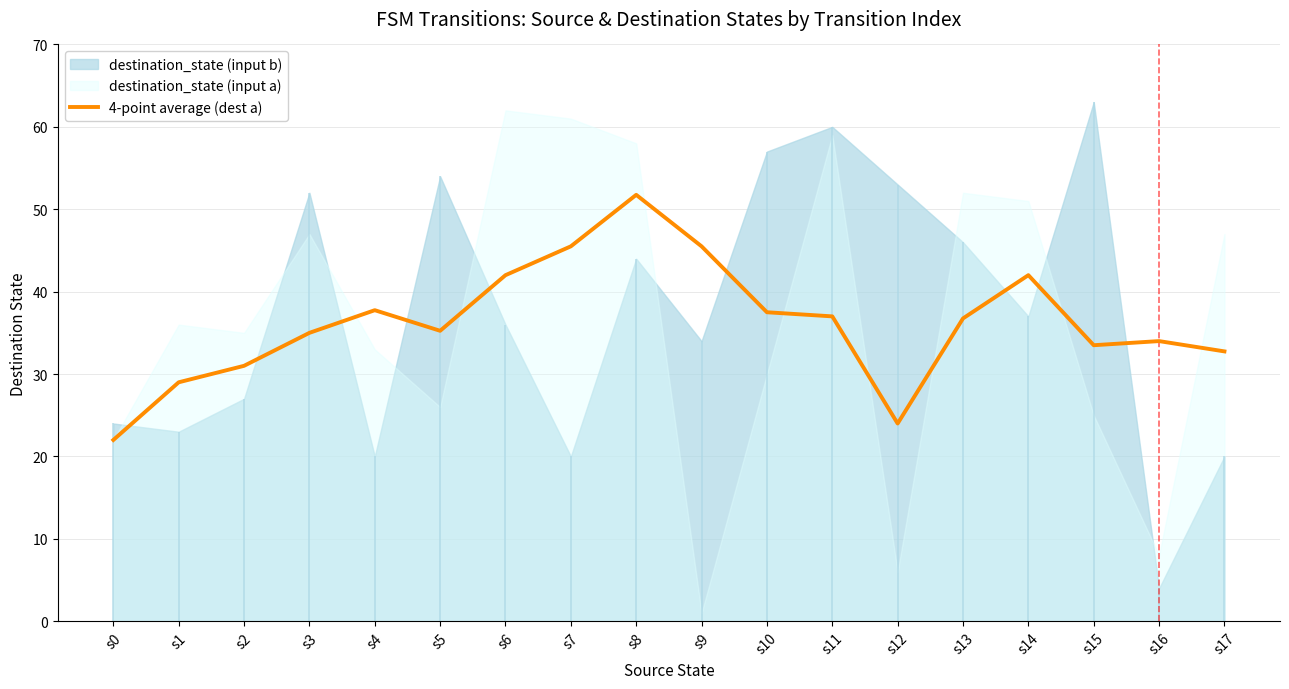

How many lines are shown in the chart?

1